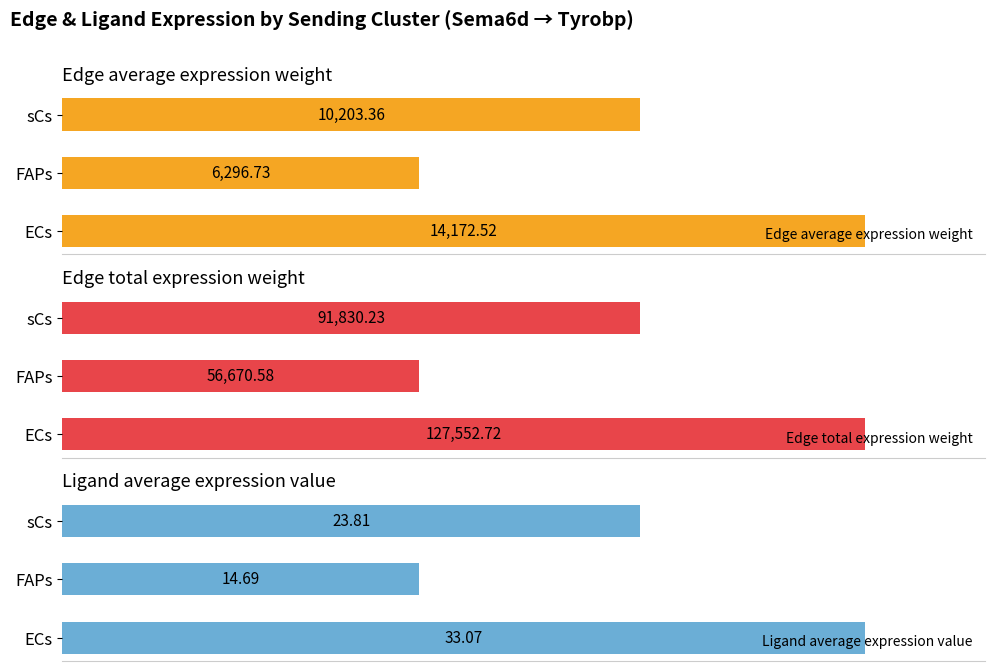

Where is Edge average expression weight nearest to the value 10234?

sCs